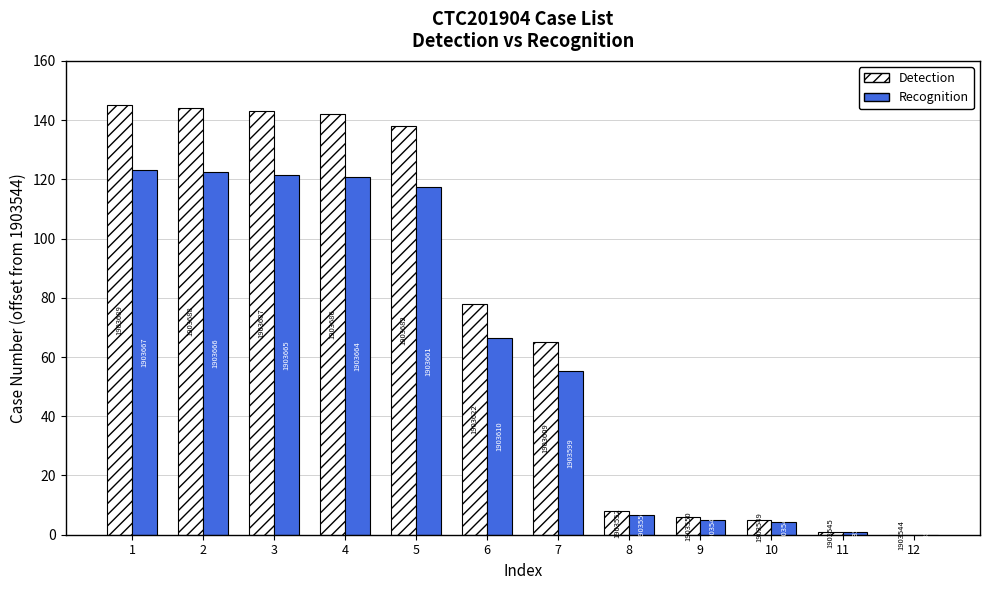

At which label does Detection first exceed 78?

1